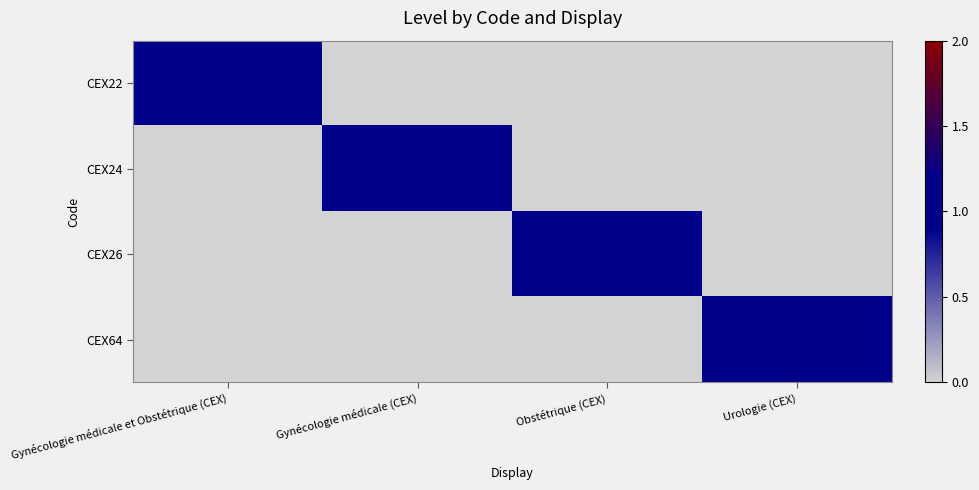

How many categories are shown in the chart?

4